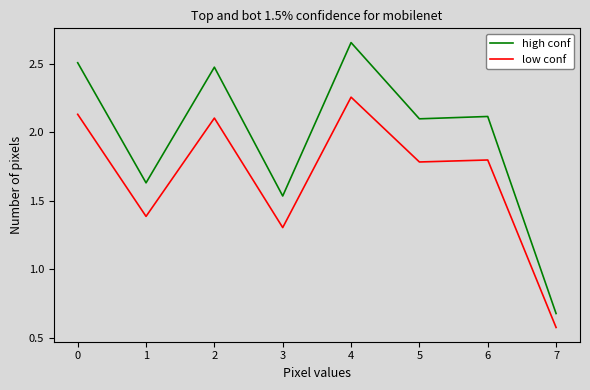

Which series has the largest range (max minus min)?

high conf